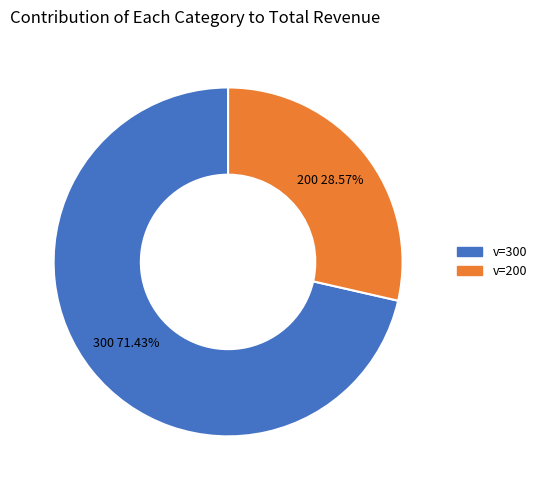

How many segments does this pie chart have?

2